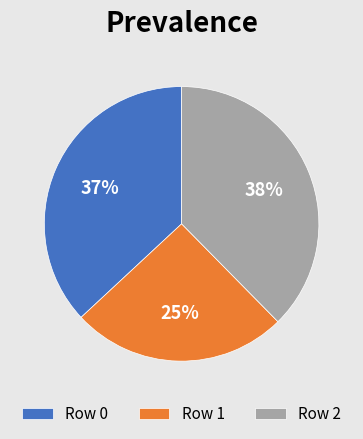

Which slice is the largest?

Row 2